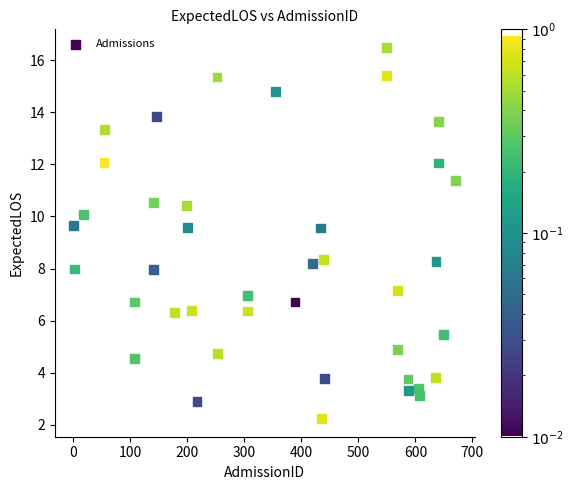

What is the range of X values (max minus min)?

670.0